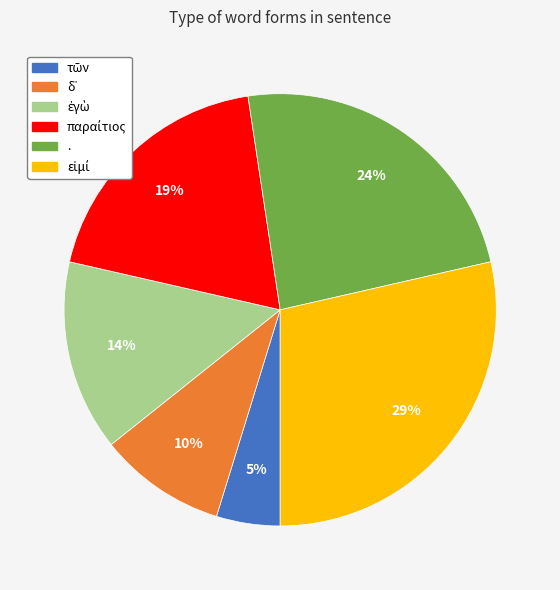

To the nearest percent, what portion does . represent?

24%